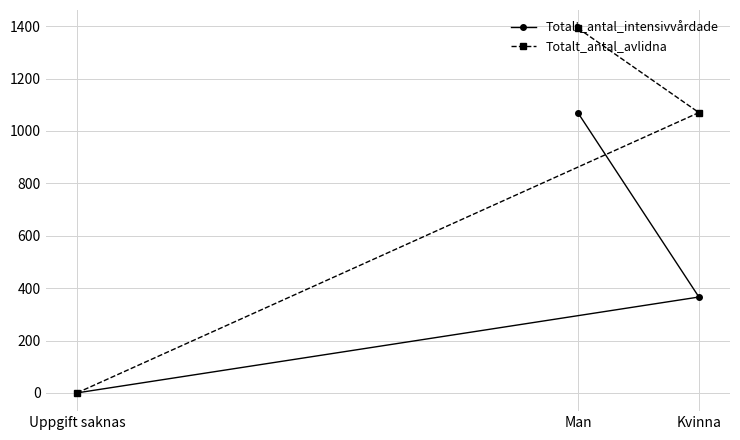

What are all the series names shown in the legend?

Totalt_antal_intensivvårdade, Totalt_antal_avlidna